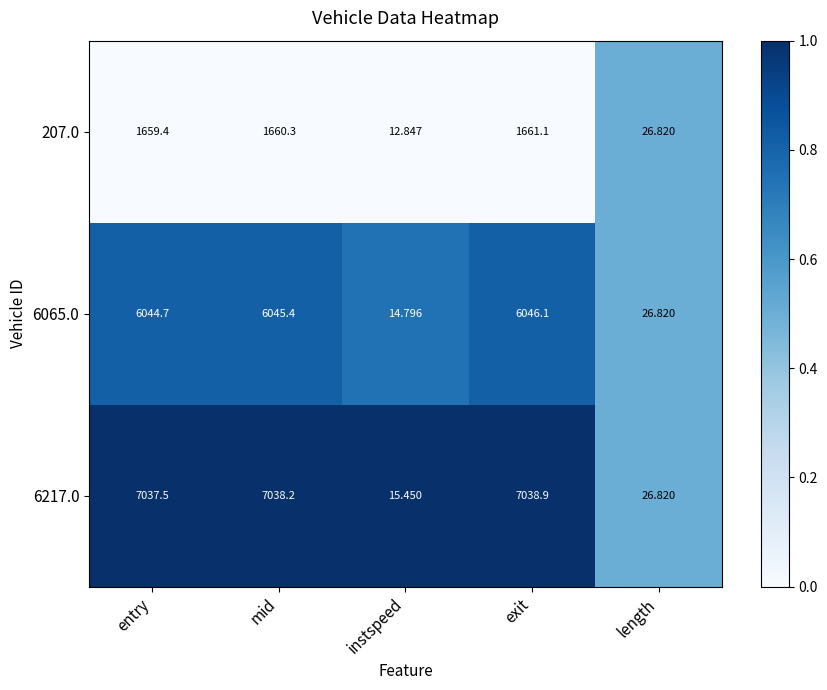

List the labels in order of 6065.0 value, largest first.

exit, mid, entry, length, instspeed